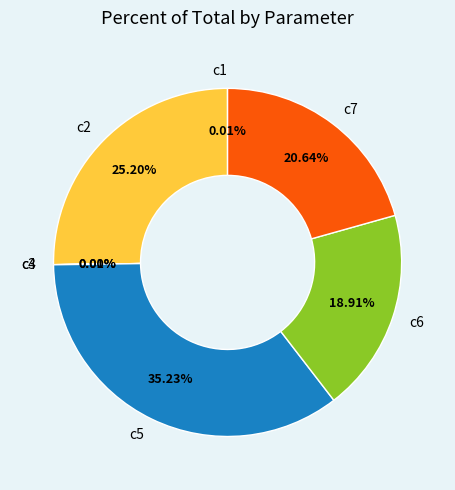

Is there any slice that represents more than half of the pie?

No